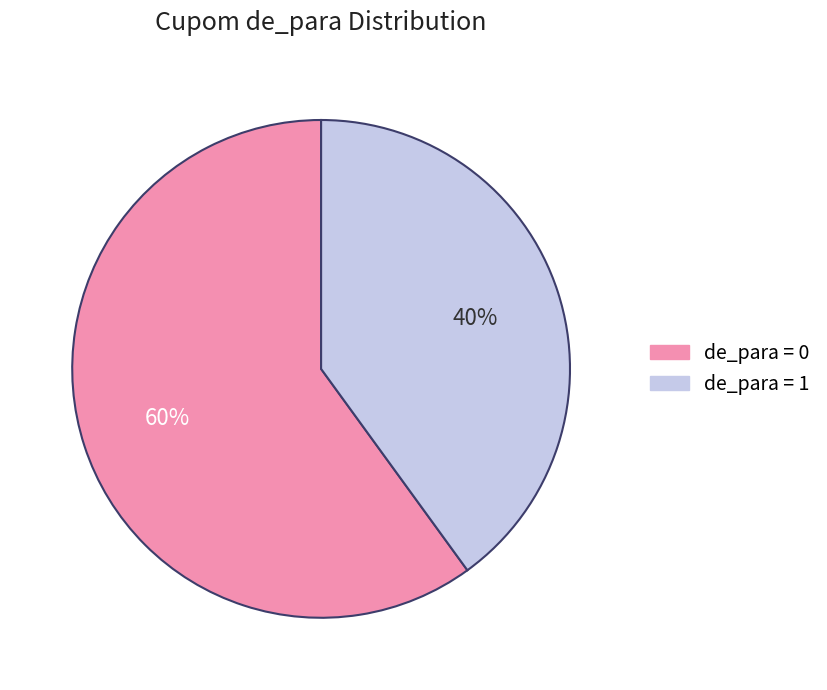

How many segments does this pie chart have?

2